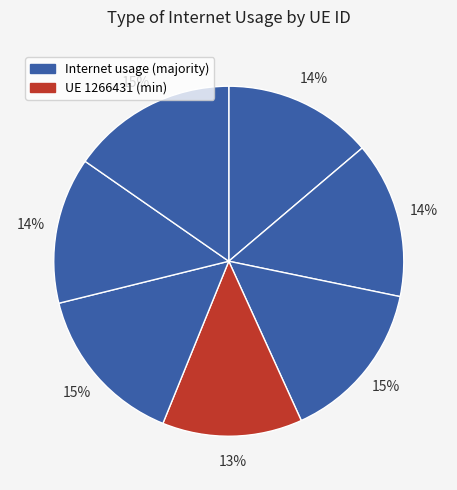

How many slices are in this pie chart?

7